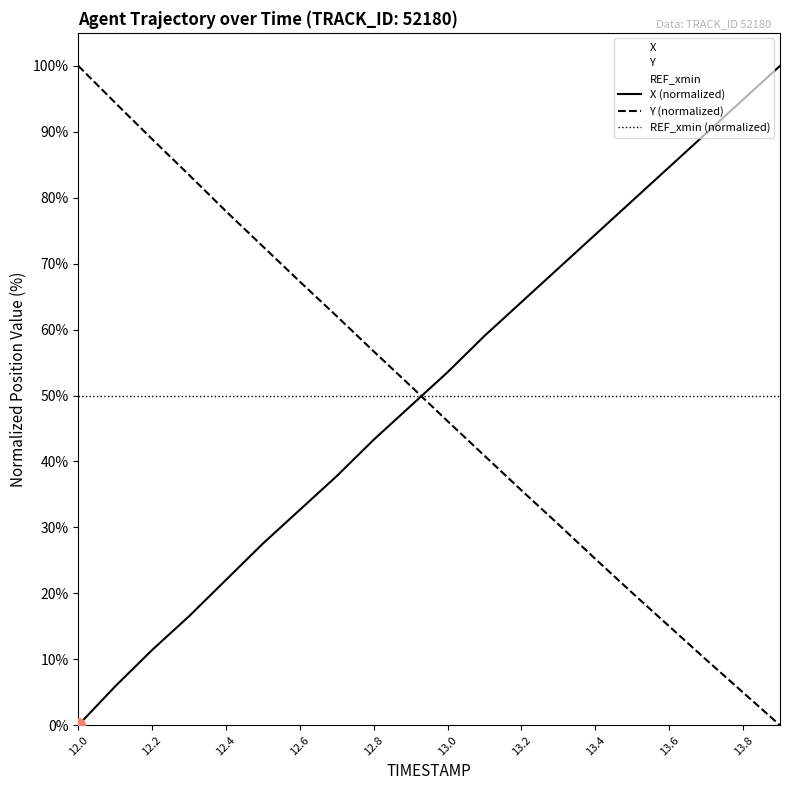

At how many categories does at least one series exceed 64?

15